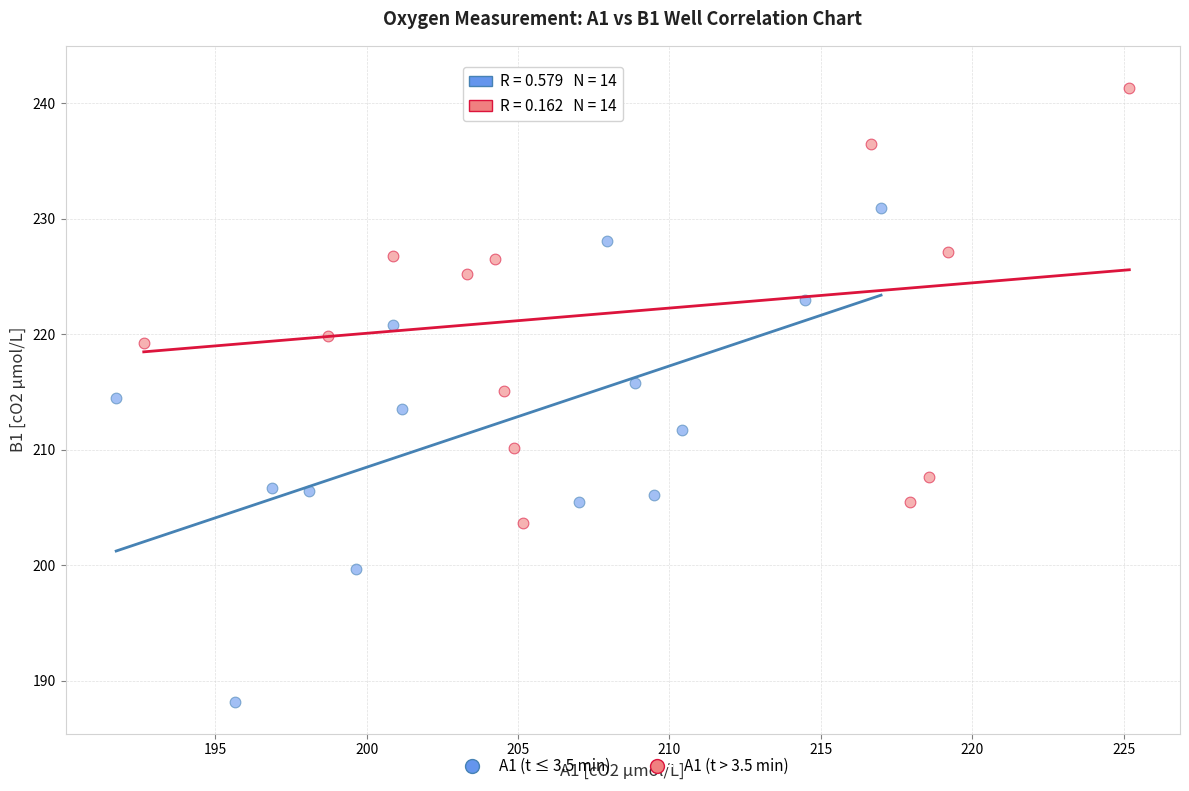

Which series reaches the minimum Y coordinate?

A1 (t ≤ 3.5 min)